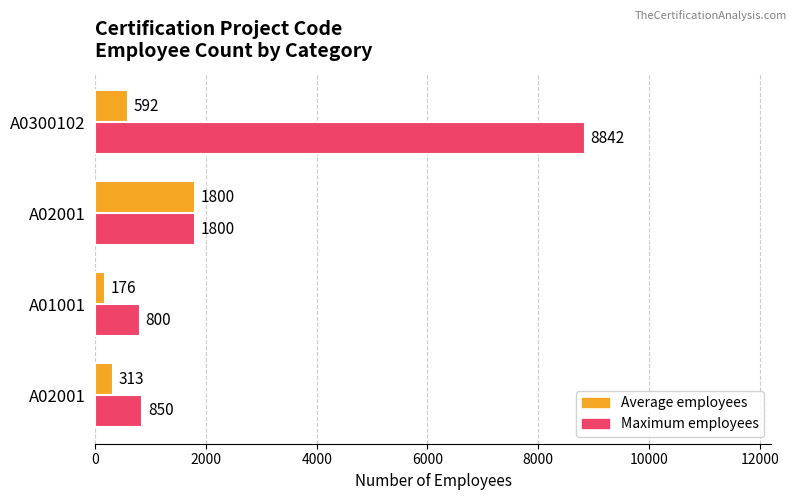

Which series has the widest spread of values?

Maximum employees